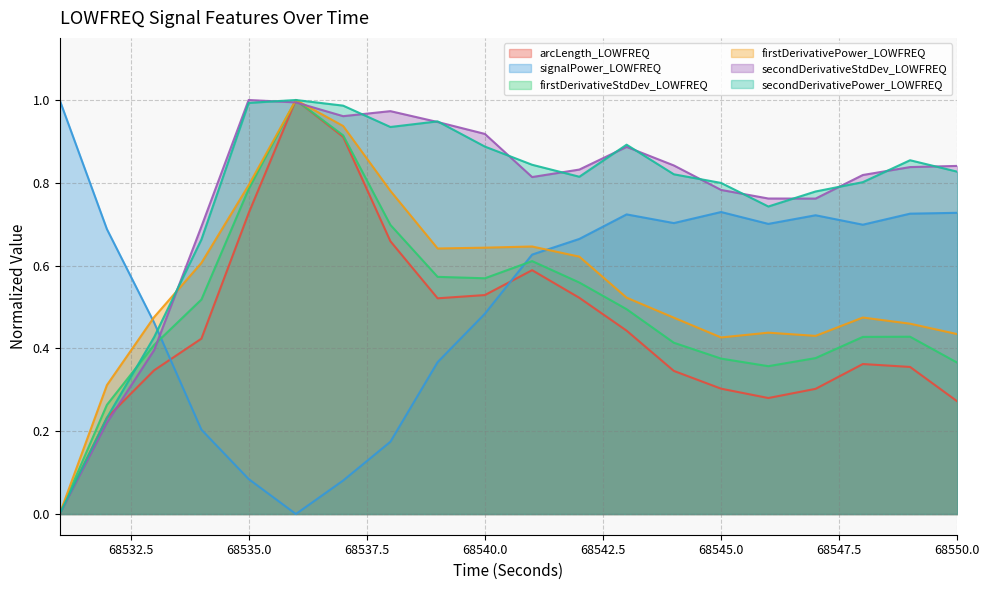

The value of firstDerivativePower_LOWFREQ at 68546 is 0.1. True or false?

False